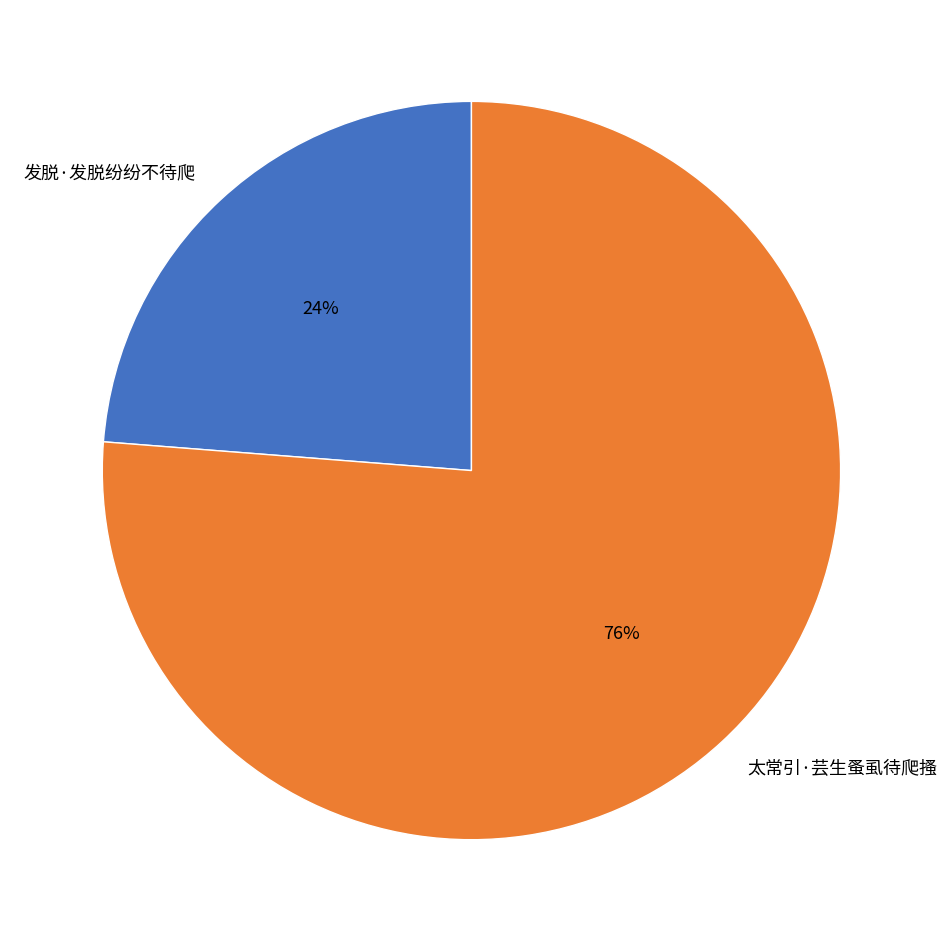

To the nearest percent, what percentage of the pie is 发脱·发脱纷纷不待爬?

24%